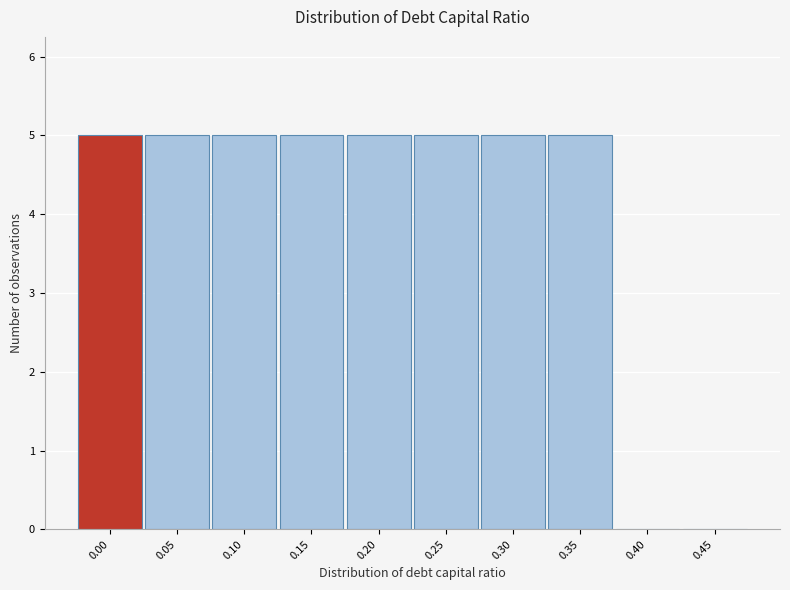

Reading left to right, transcribe all the data shown in this chart.

0.00=5	0.05=5	0.10=5	0.15=5	0.20=5	0.25=5	0.30=5	0.35=5	0.40=0	0.45=0